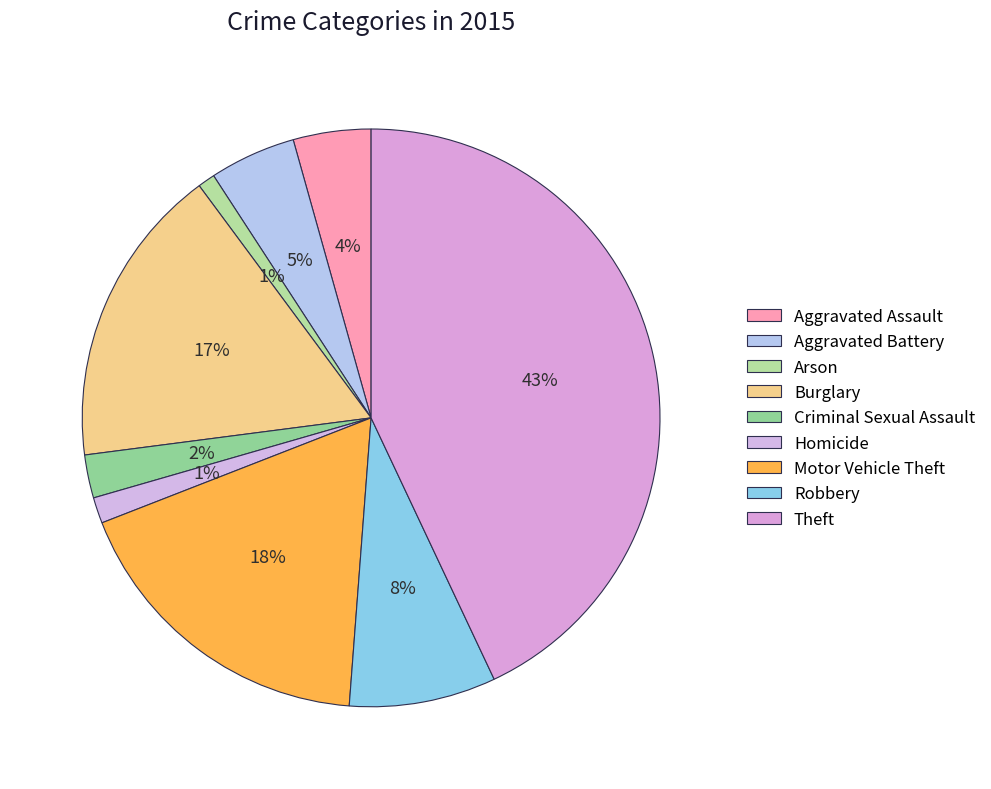

To the nearest percent, what is the difference between the largest and smallest slice percentages?

42%